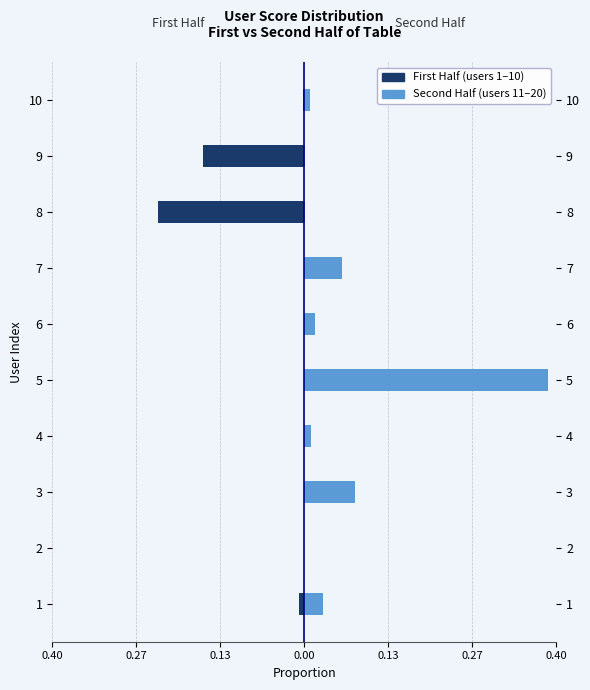

Is the value of First Half at 5 greater than the value of Second Half at 9?

No